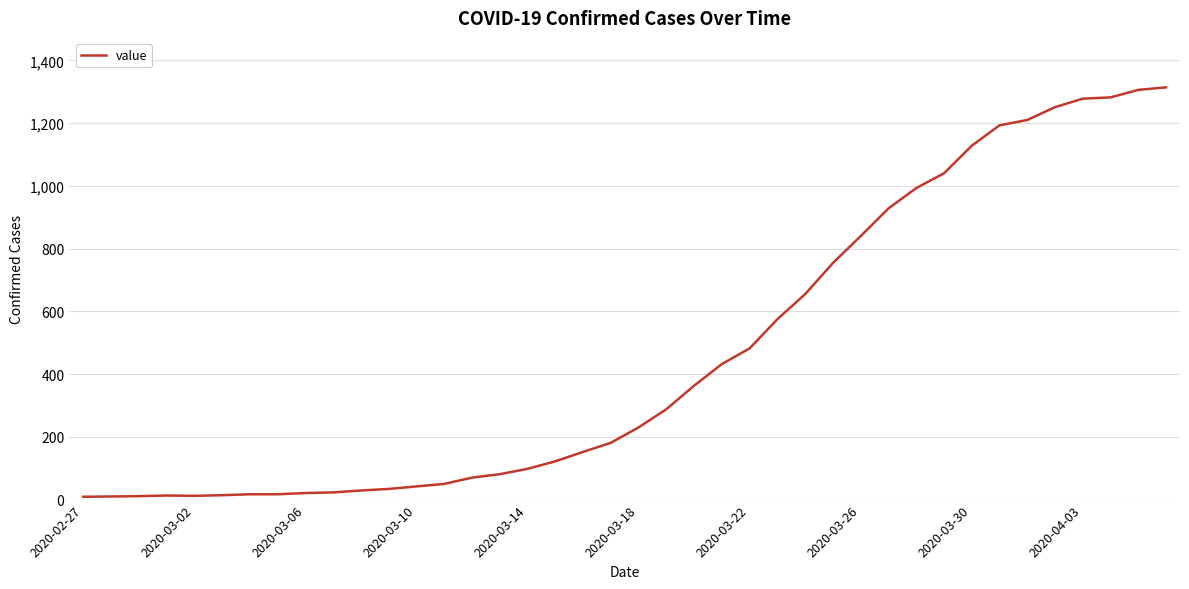

What is the difference between the maximum and minimum values?

1305